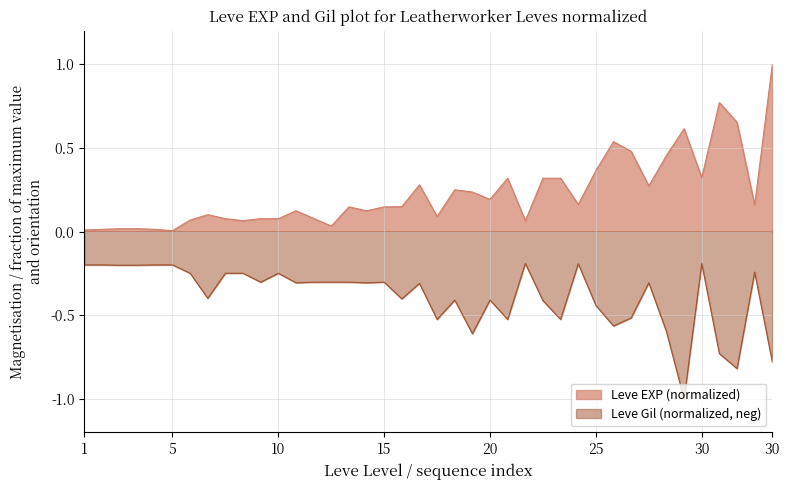

Rank the series at 5 from lowest to highest value.

Leve Gil (normalized, neg), Leve EXP (normalized)